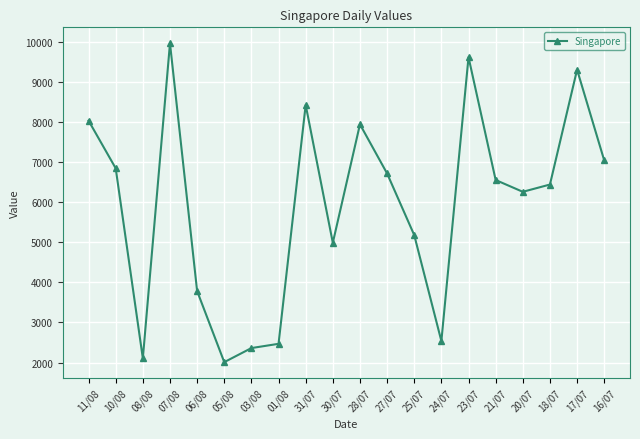

At which label does the data first exceed 6552?

11/08